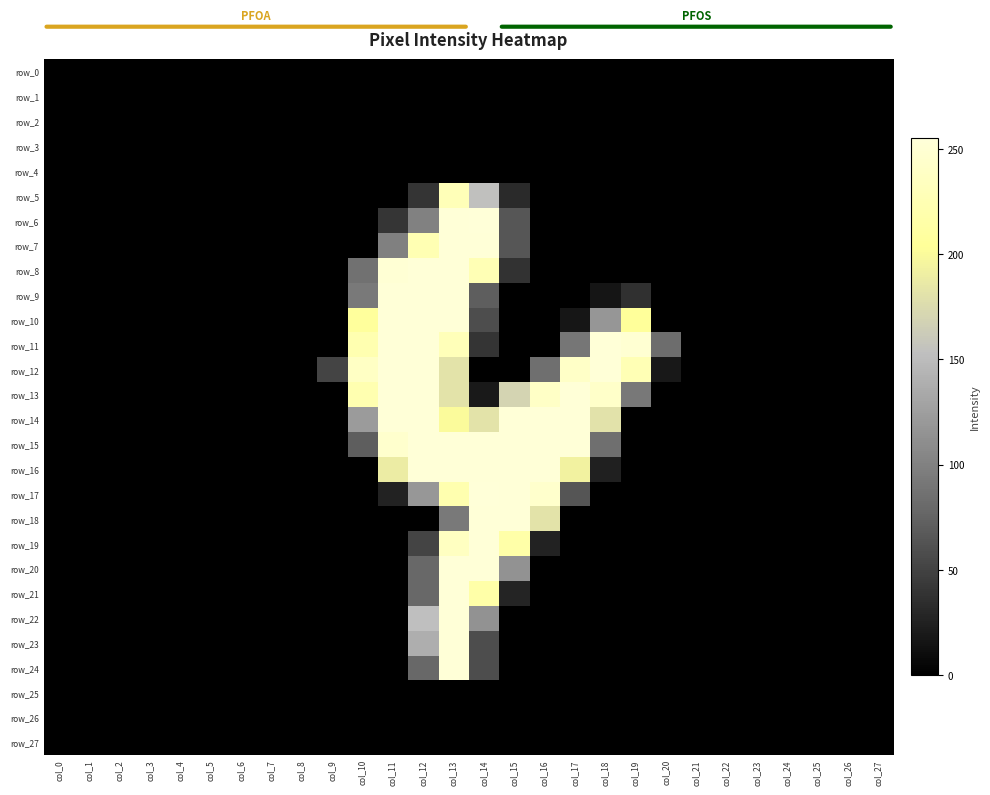

How many values in row_22 are above zero?

3